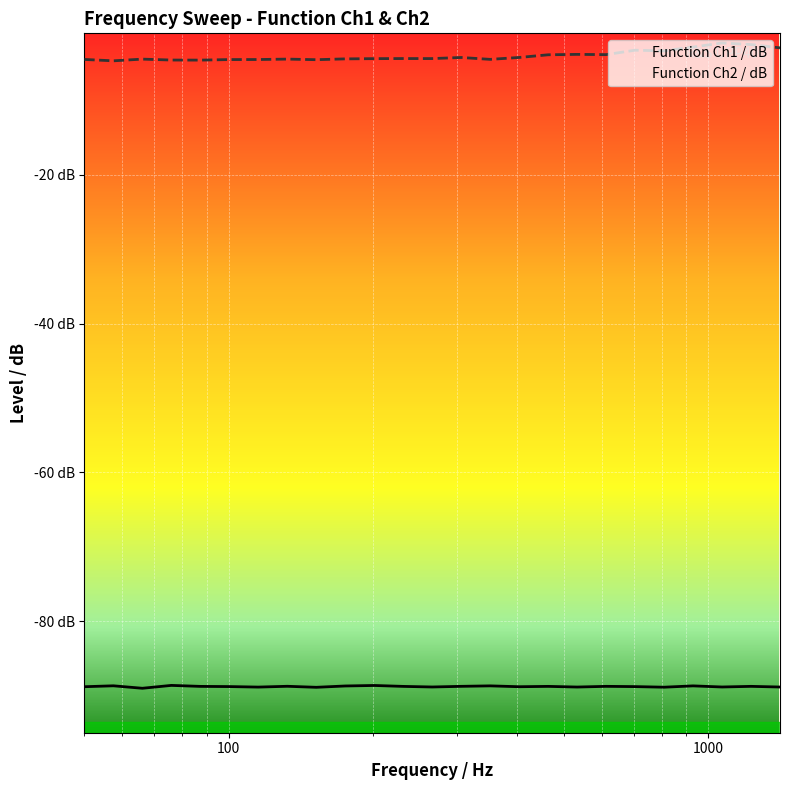

What are all the series names shown in the legend?

Function Ch1 / dB, Function Ch2 / dB